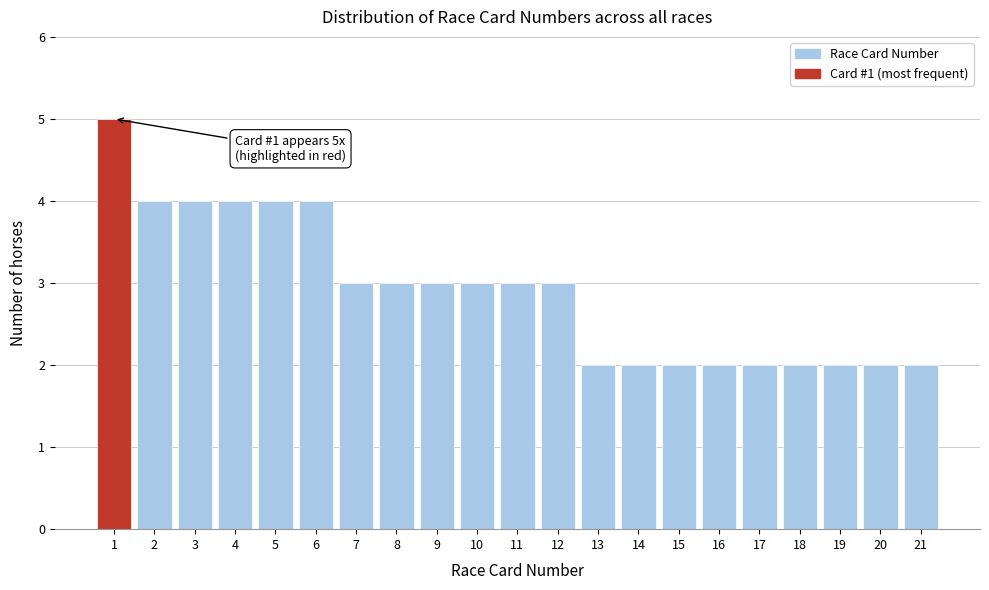

Reading left to right, transcribe all the data shown in this chart.

5	4	4	4	4	4	3	3	3	3	3	3	2	2	2	2	2	2	2	2	2